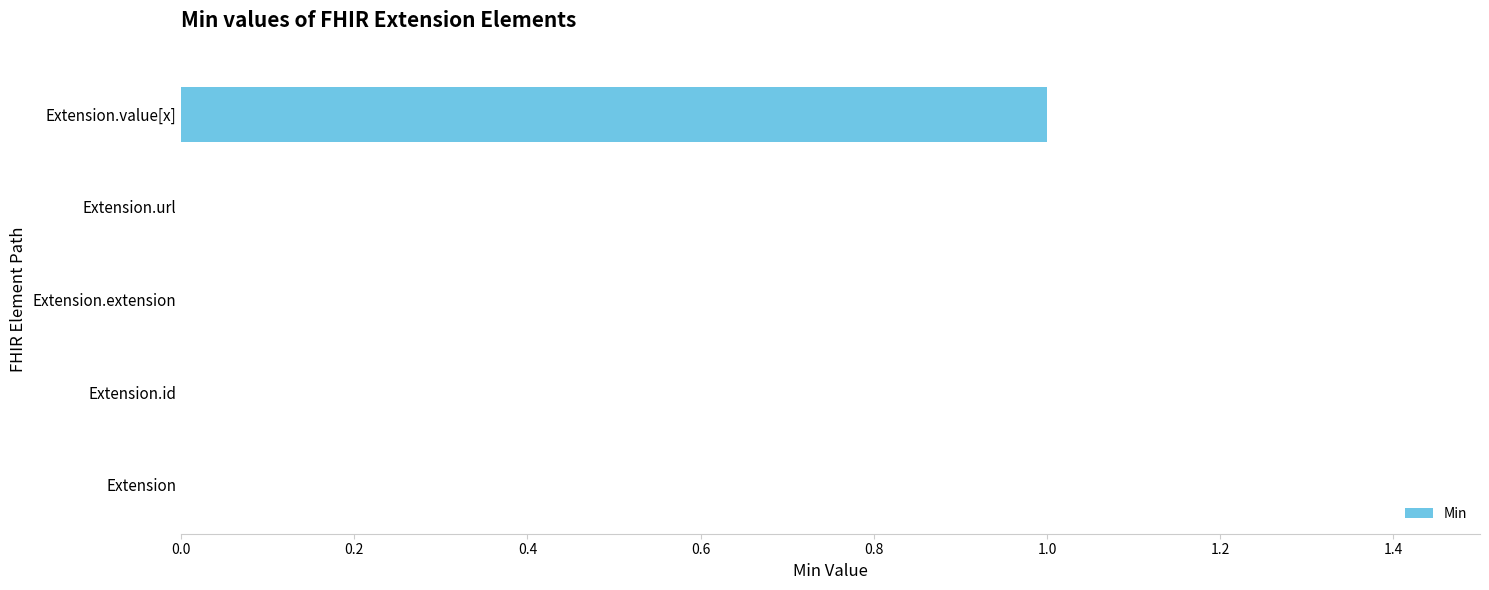

The value at Extension.url is 0. True or false?

True